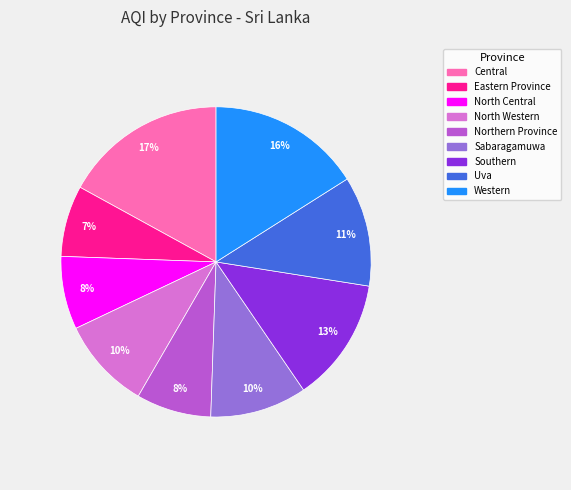

What percentage is the North Central slice, to the nearest percent?

8%